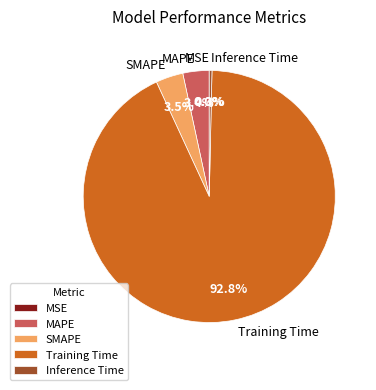

Which category accounts for the majority?

Training Time